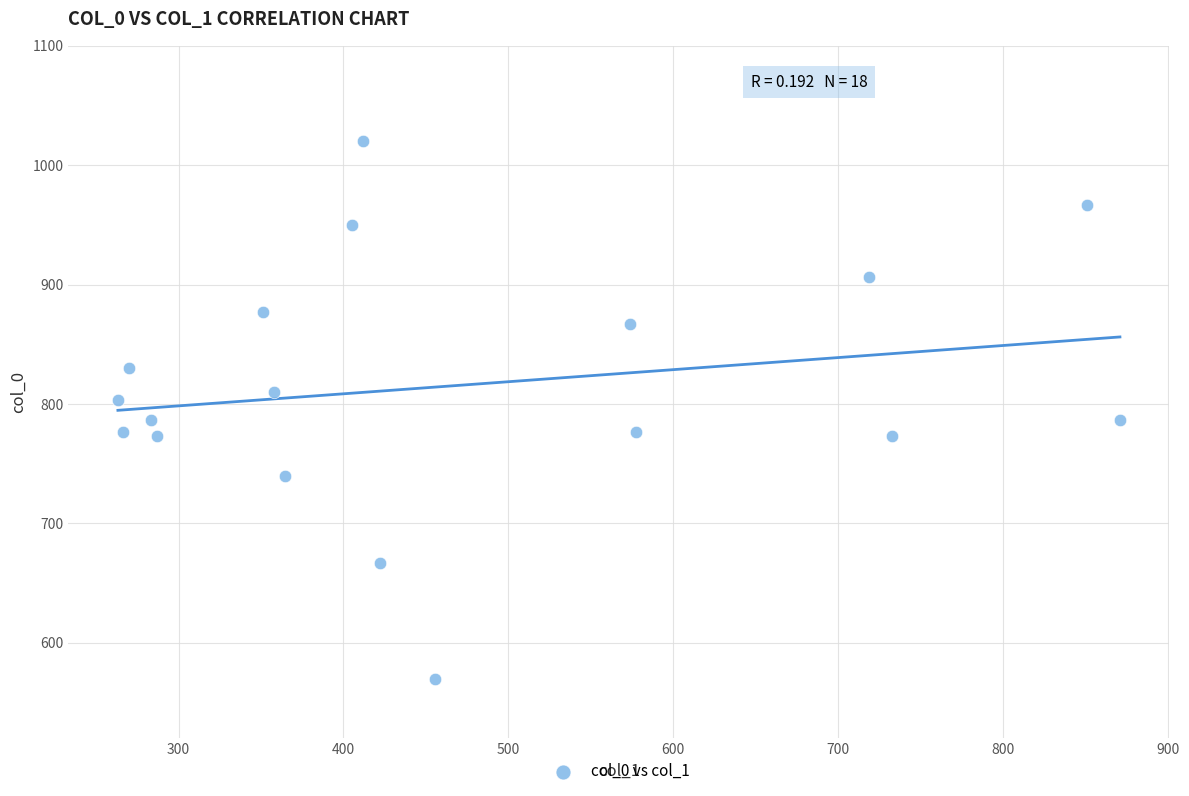

What is the range of Y values (max minus min)?

450.0